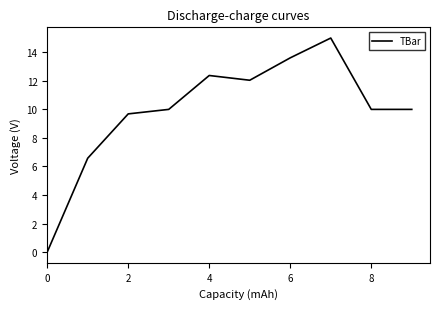

Count the number of categories in the chart.

10